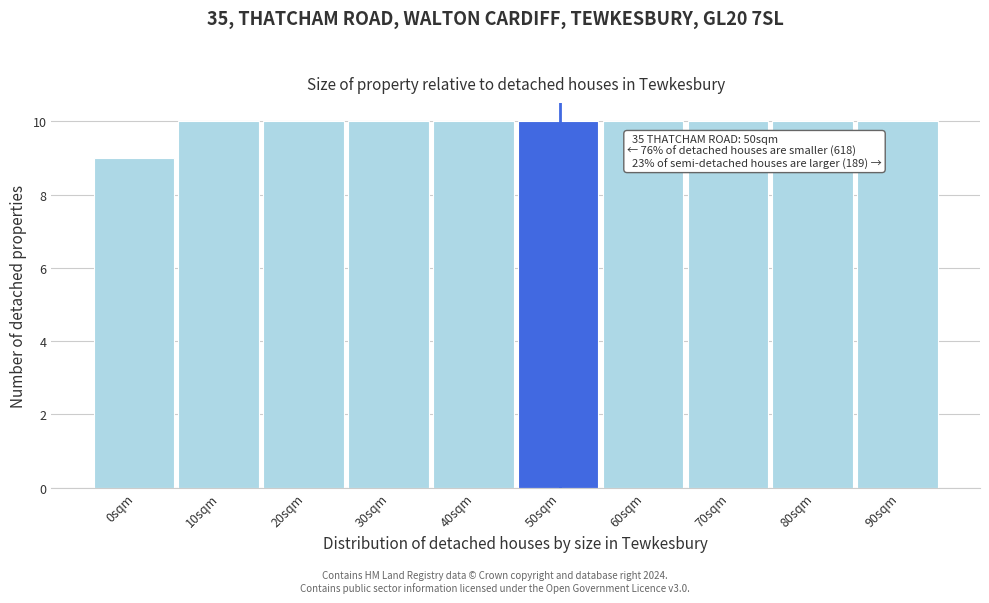

Reading left to right, what are all the values shown in this chart?

9	10	10	10	10	10	10	10	10	10